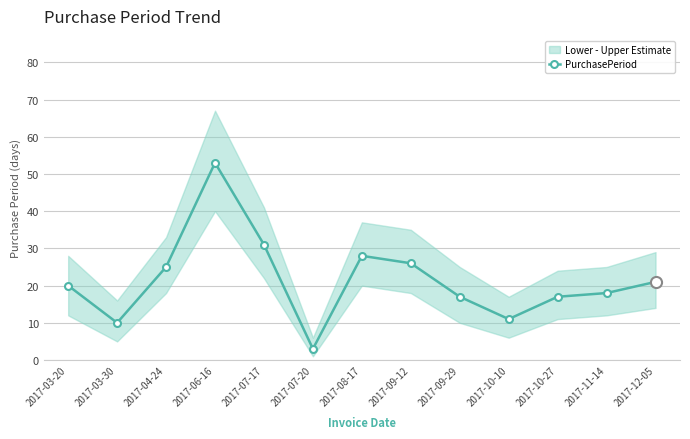

What is the difference between the second highest and second lowest values?

21